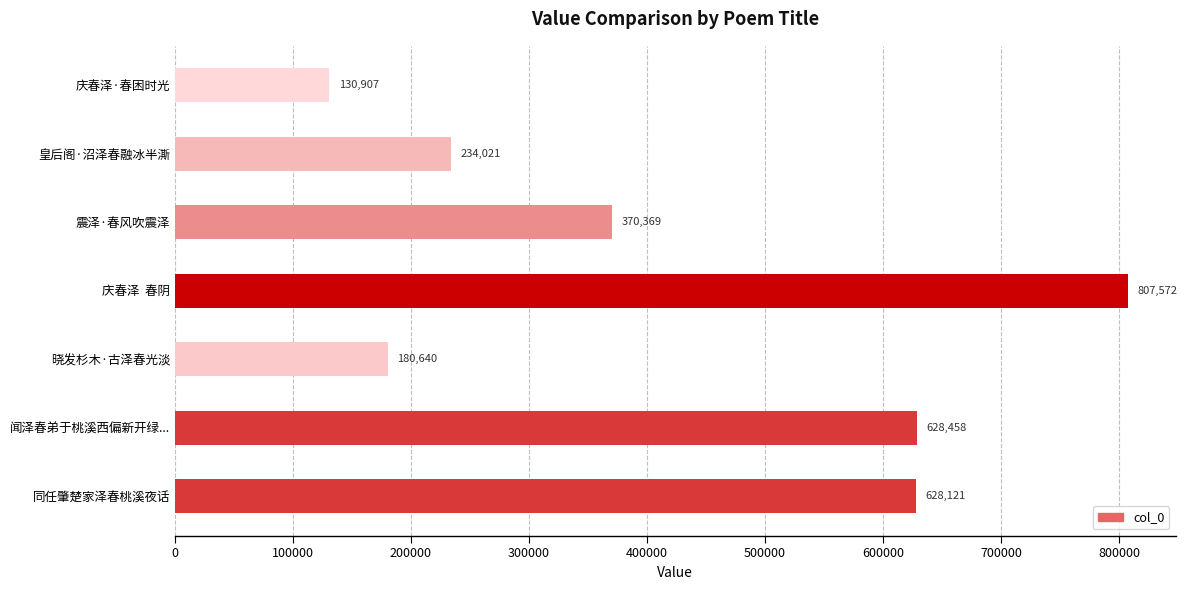

What value does the data have at 庆春泽  春阴, to the nearest 50?

807550